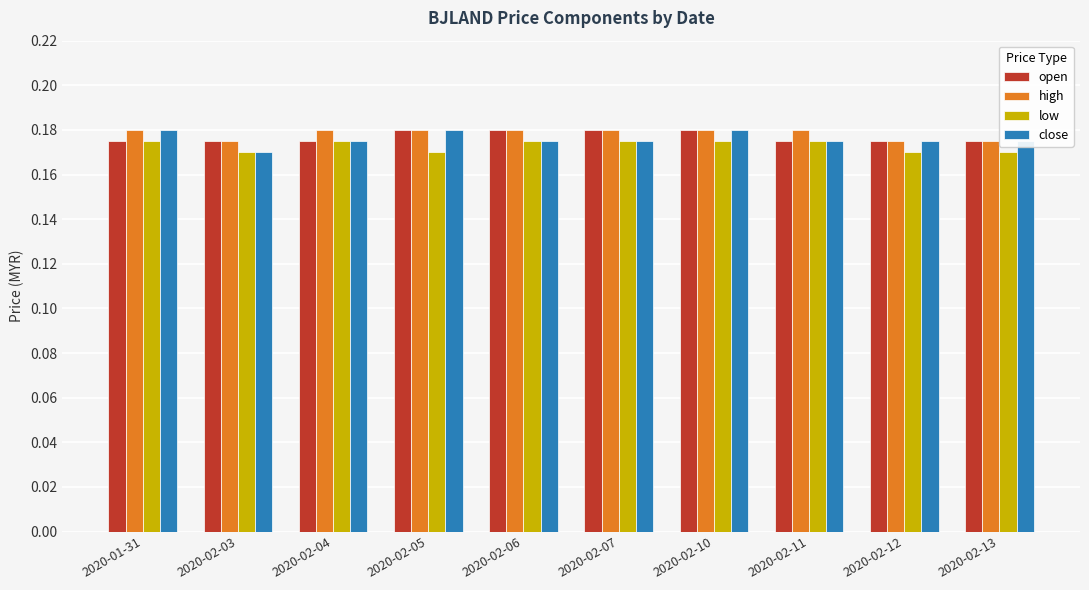

What is the sum of all high values?

1.8